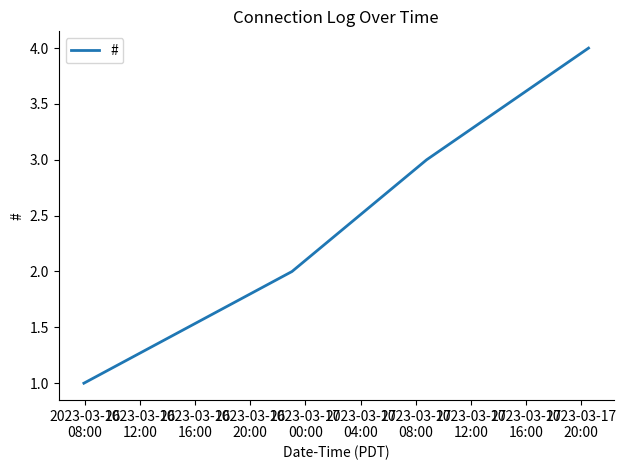

What is the maximum value shown in the chart?

4